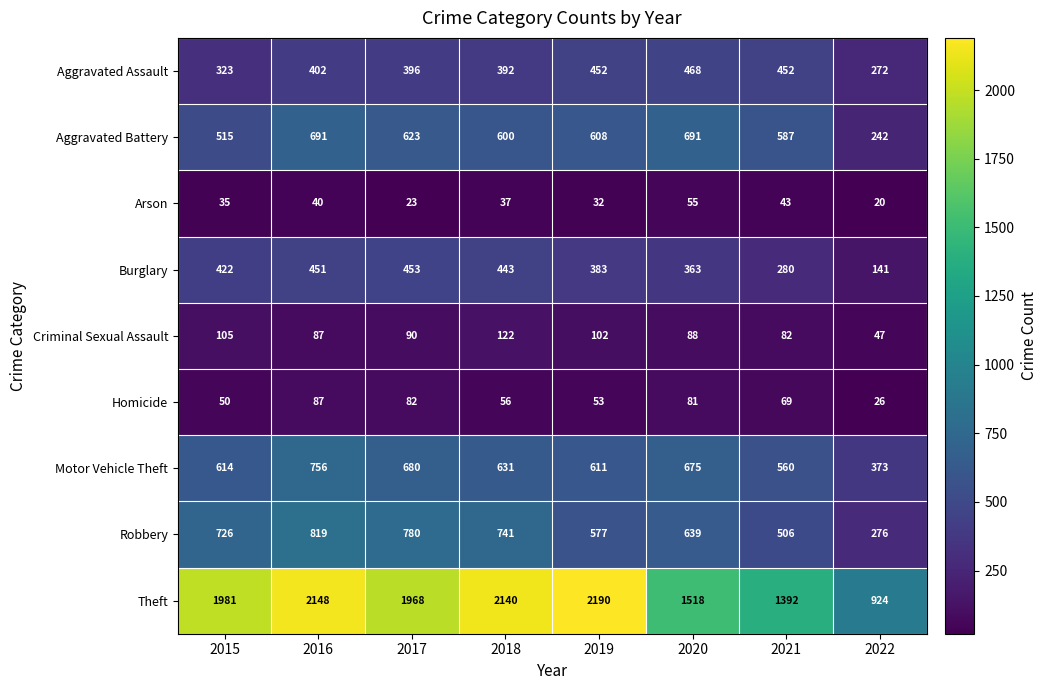

What value does the Criminal Sexual Assault series have at 2021, to the nearest 10?

80